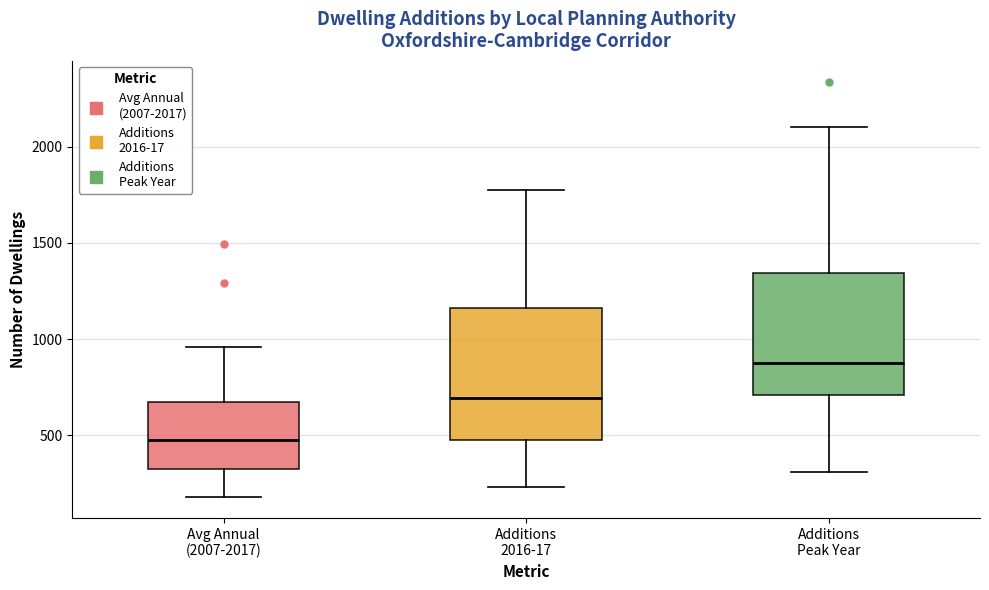

Where does the upper whisker of the box for Additions 2016-17 end on the y-axis? The values are not printed on the chart, so give them approximately, as read against the axis.

1750